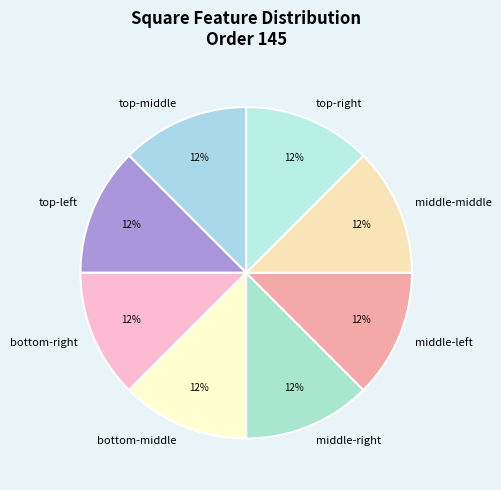

Does any single category account for the majority?

No